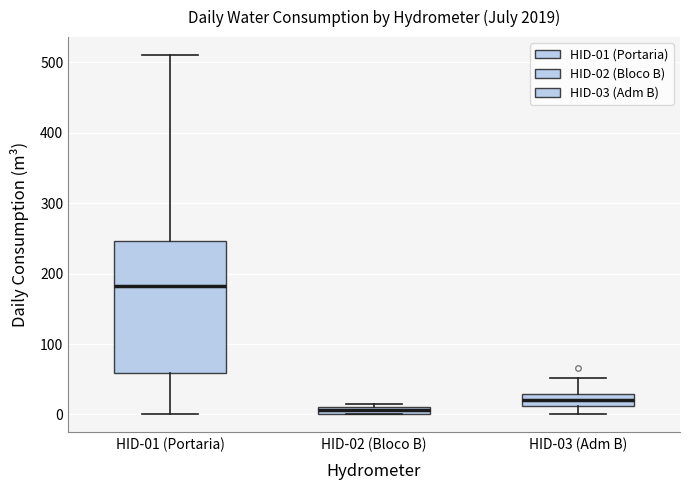

Which box is the tallest, from its lower edge to its upper edge?

HID-01 (Portaria)